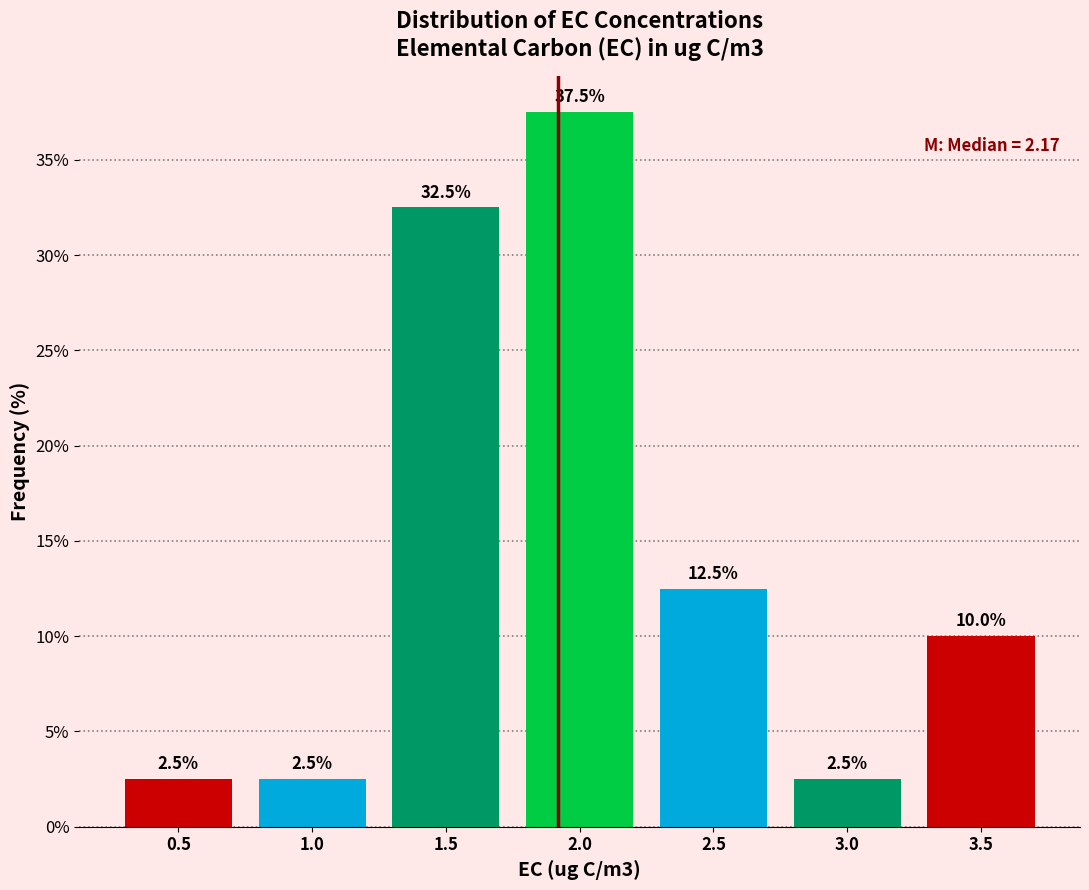

Reading left to right, extract all data points from this chart.

0.5=2.5	1.0=2.5	1.5=32.5	2.0=37.5	2.5=12.5	3.0=2.5	3.5=10.0